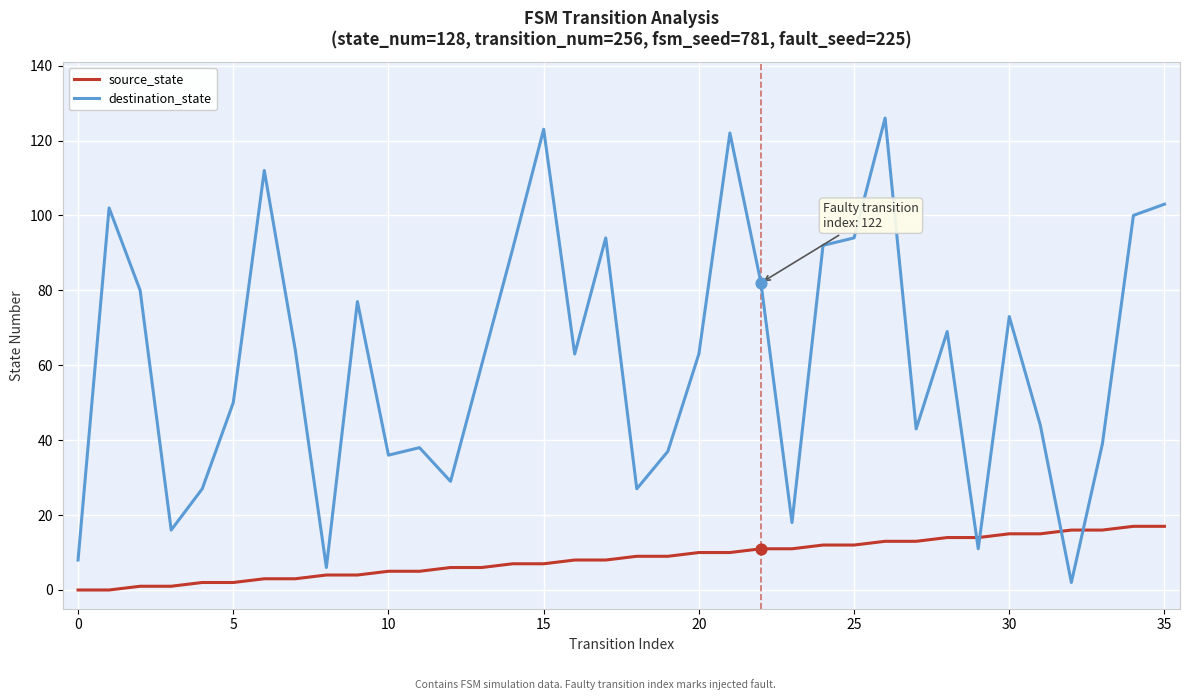

After their last crossing, which series has the higher values: destination_state or source_state?

destination_state